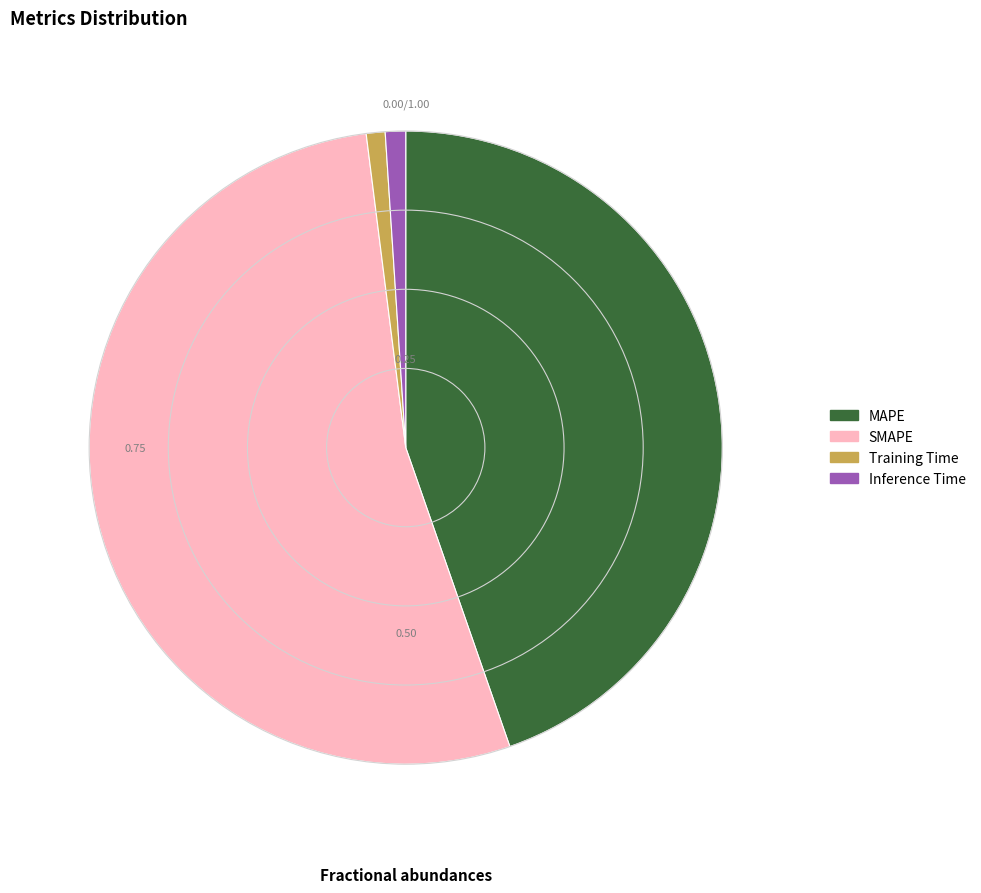

Combined, do Inference Time and MAPE account for over 50%?

No